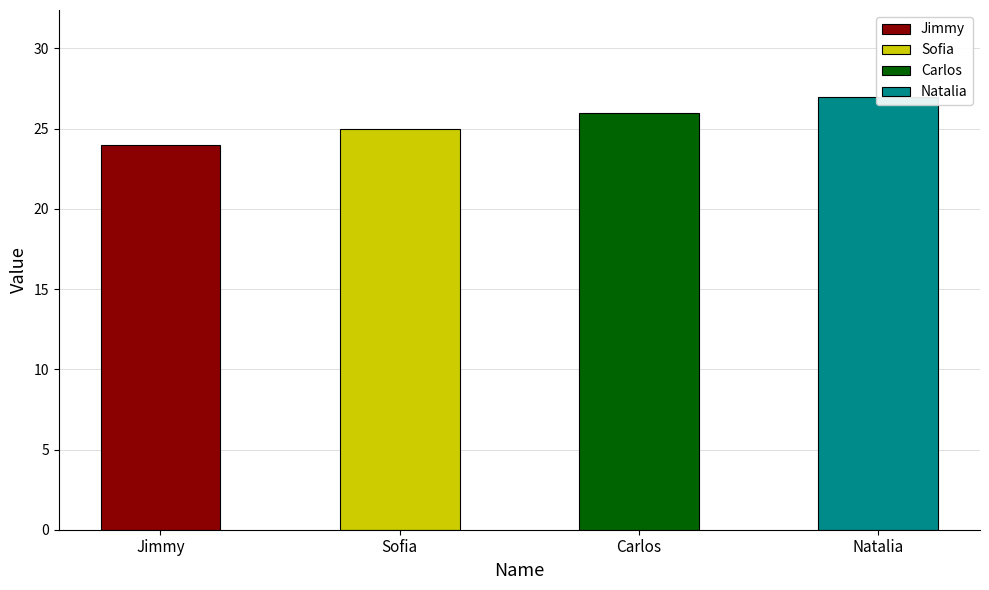

What is the maximum value shown in the chart?

27